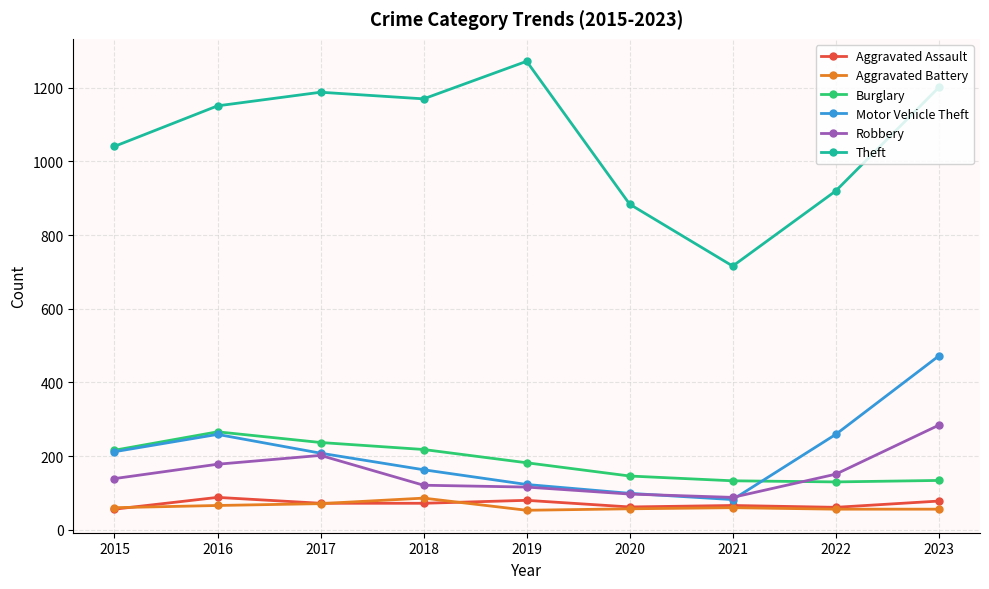

Between 2016 and 2021, which series saw the biggest shift?

Theft